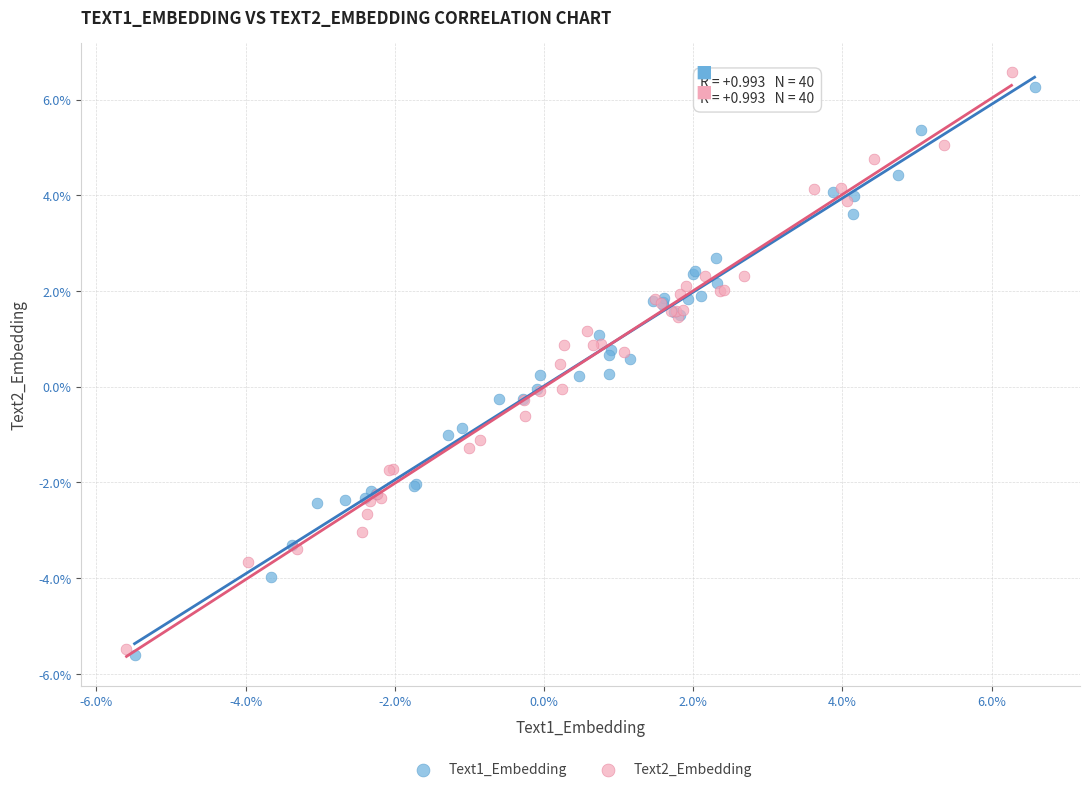

What are all the series names shown in the legend?

Text1_Embedding, Text2_Embedding